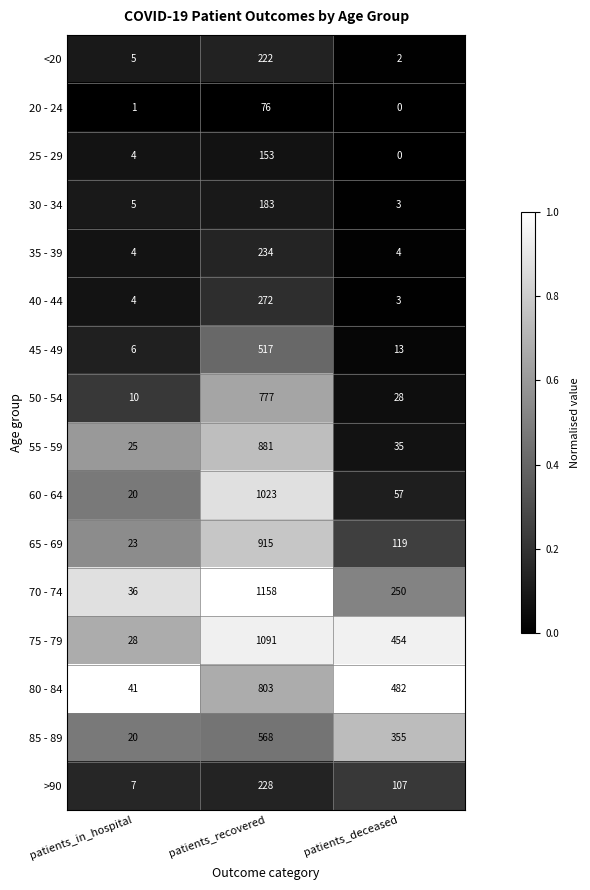

Which series changed the most between patients_in_hospital and patients_recovered?

70 - 74